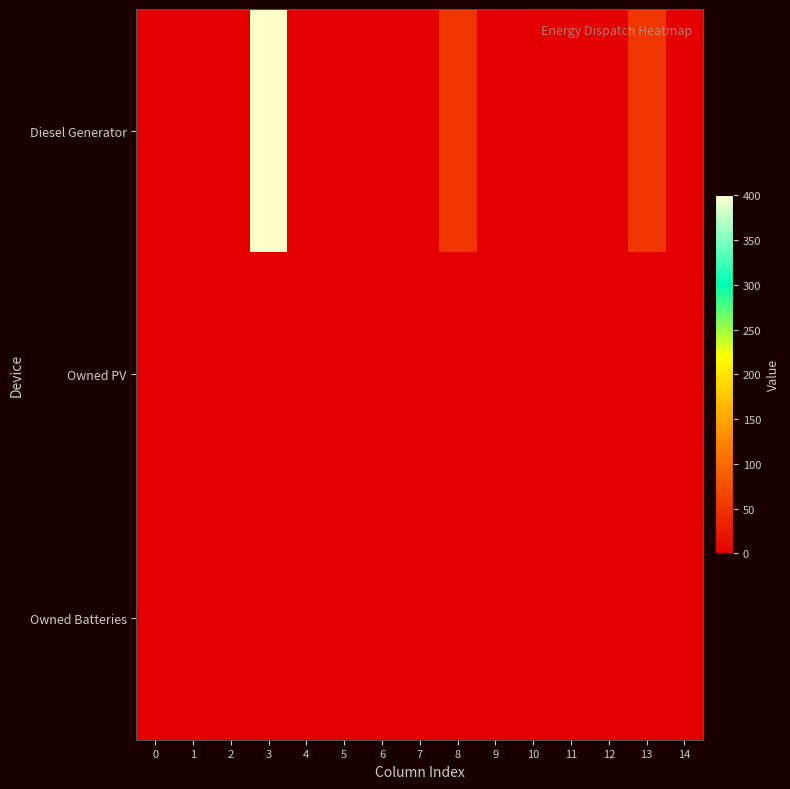

Reading left to right, extract all data points from this chart.

Diesel Generator: 0=0	1=0	2=0	3=400	4=0	5=0	6=0	7=0	8=52	9=0	10=0	11=0	12=0	13=52	14=0
Owned PV: 0=0	1=0	2=0	3=0	4=0	5=0	6=0	7=0	8=0	9=0	10=0	11=0	12=0	13=0	14=0
Owned Batteries: 0=0	1=0	2=0	3=0	4=0	5=0	6=0	7=0	8=0	9=0	10=0	11=0	12=0	13=0	14=0